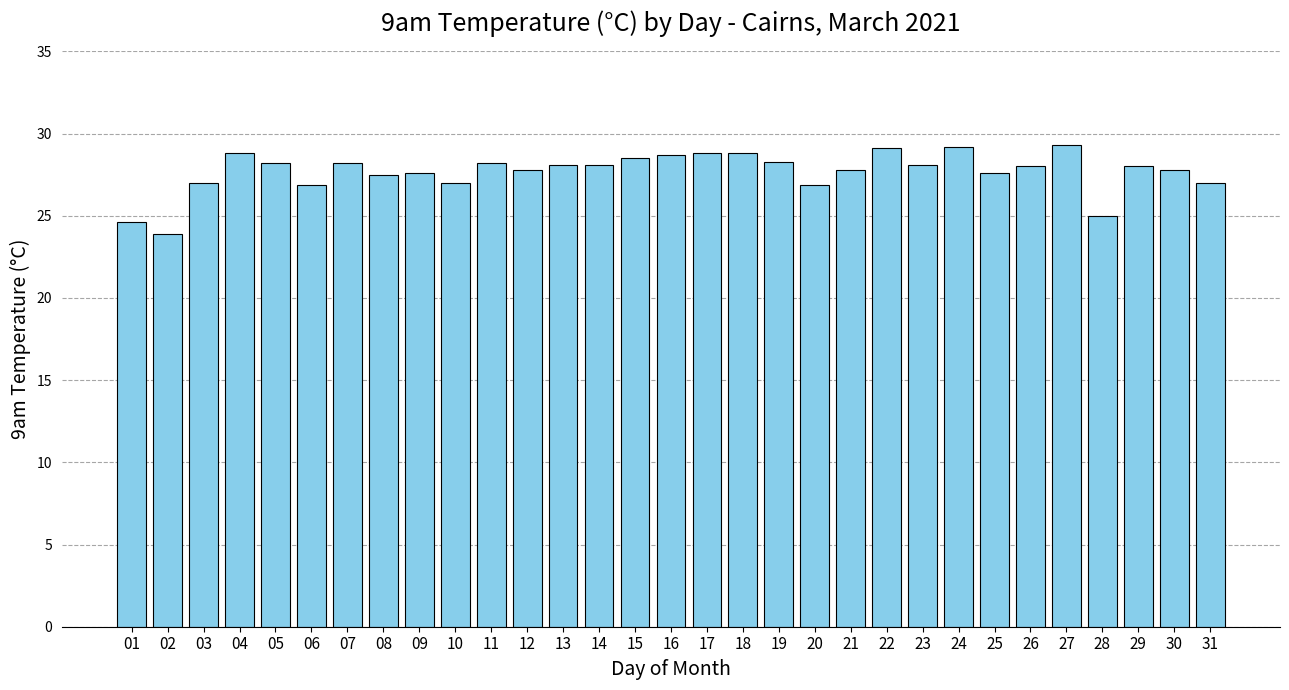

Is it true that the value at 03 is 18.1?

False